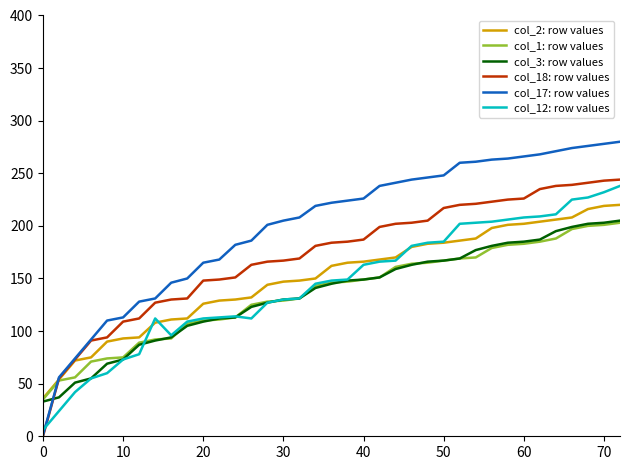

True or false: col_3: row values and col_18: row values cross at least once.

True